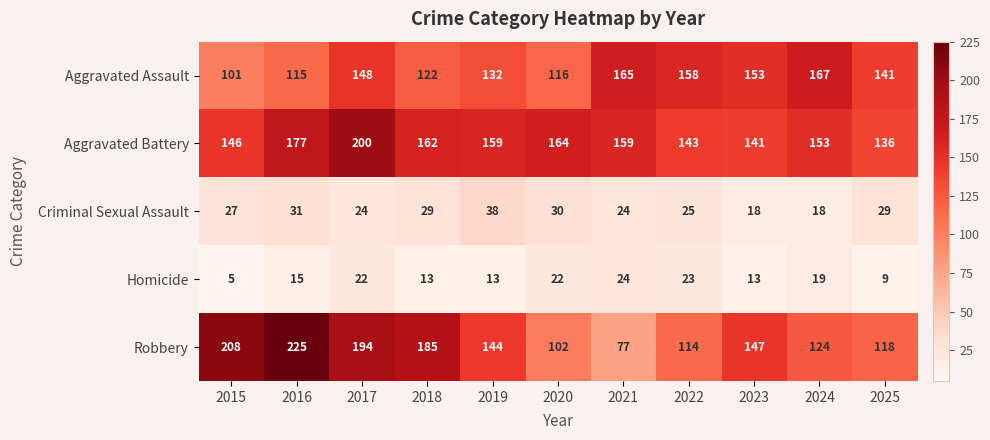

What is the approximate value of Aggravated Assault at 2021?

165